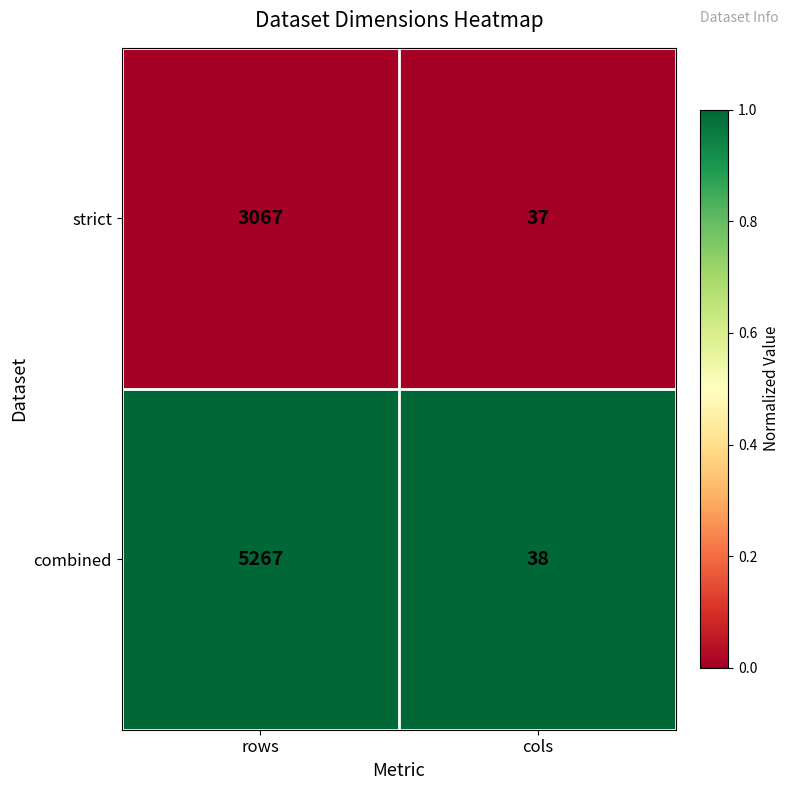

List the series in order of their overall mean, highest first.

combined, strict